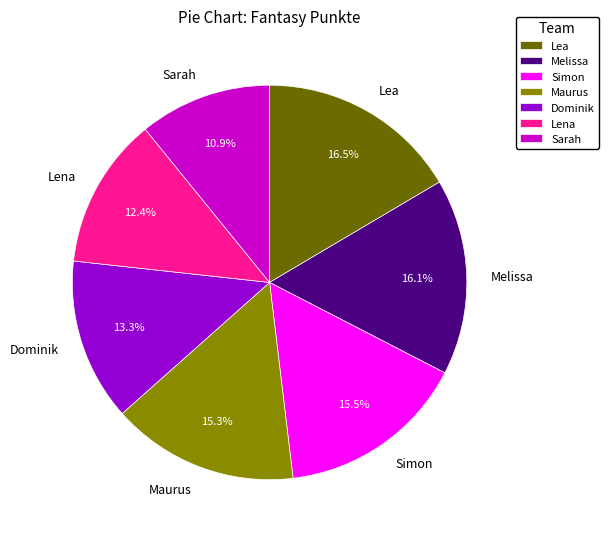

Count the number of slices in the pie.

7